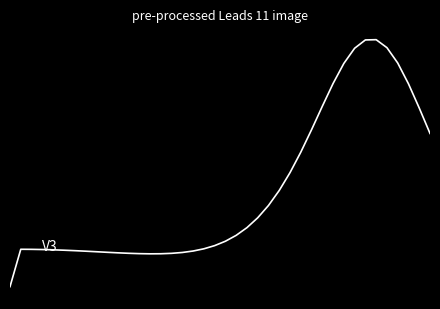

Does the chart have visible grid lines?

No